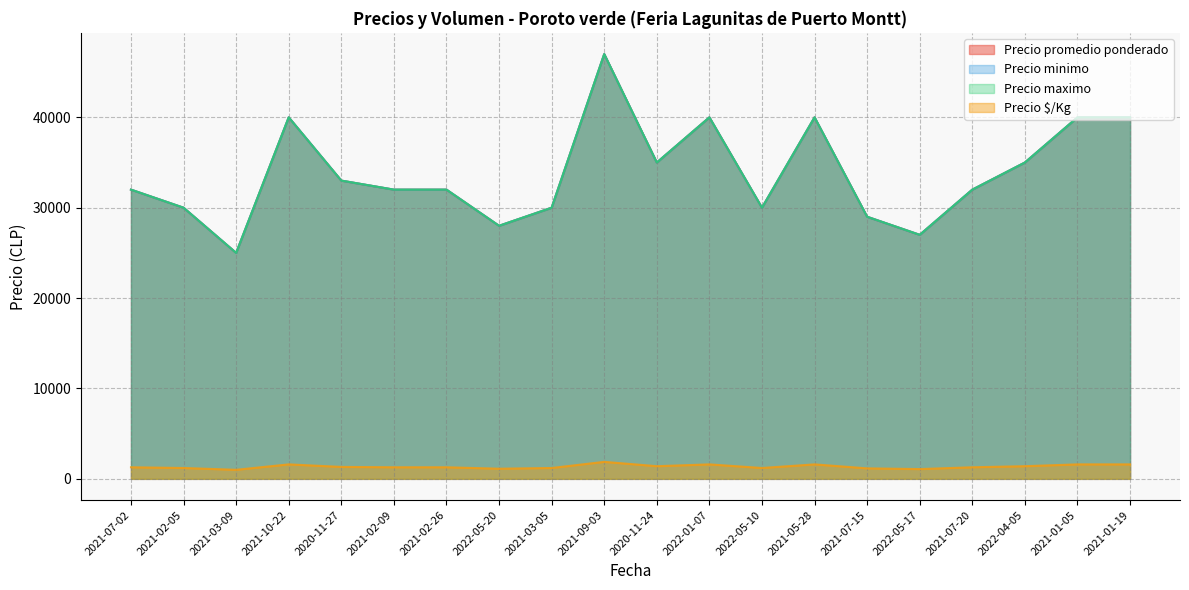

What is the sum of the Precio $/Kg values at 2020-11-24 and 2021-07-02?

2680